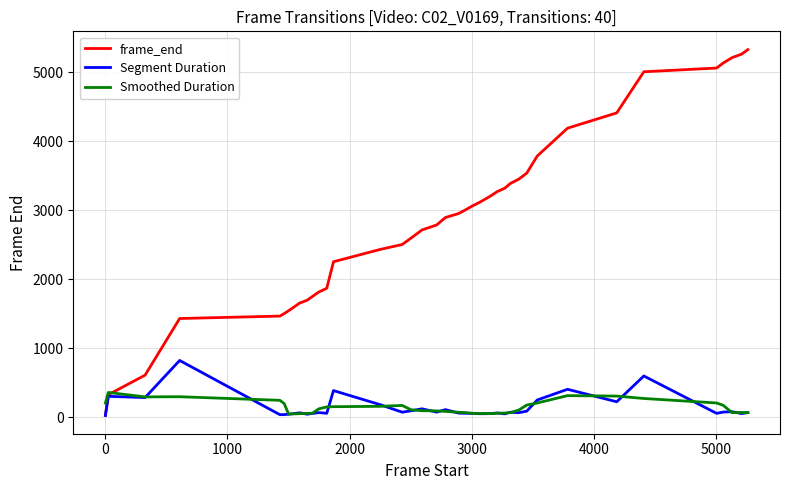

What is the highest value of the frame_end series?

5326.0